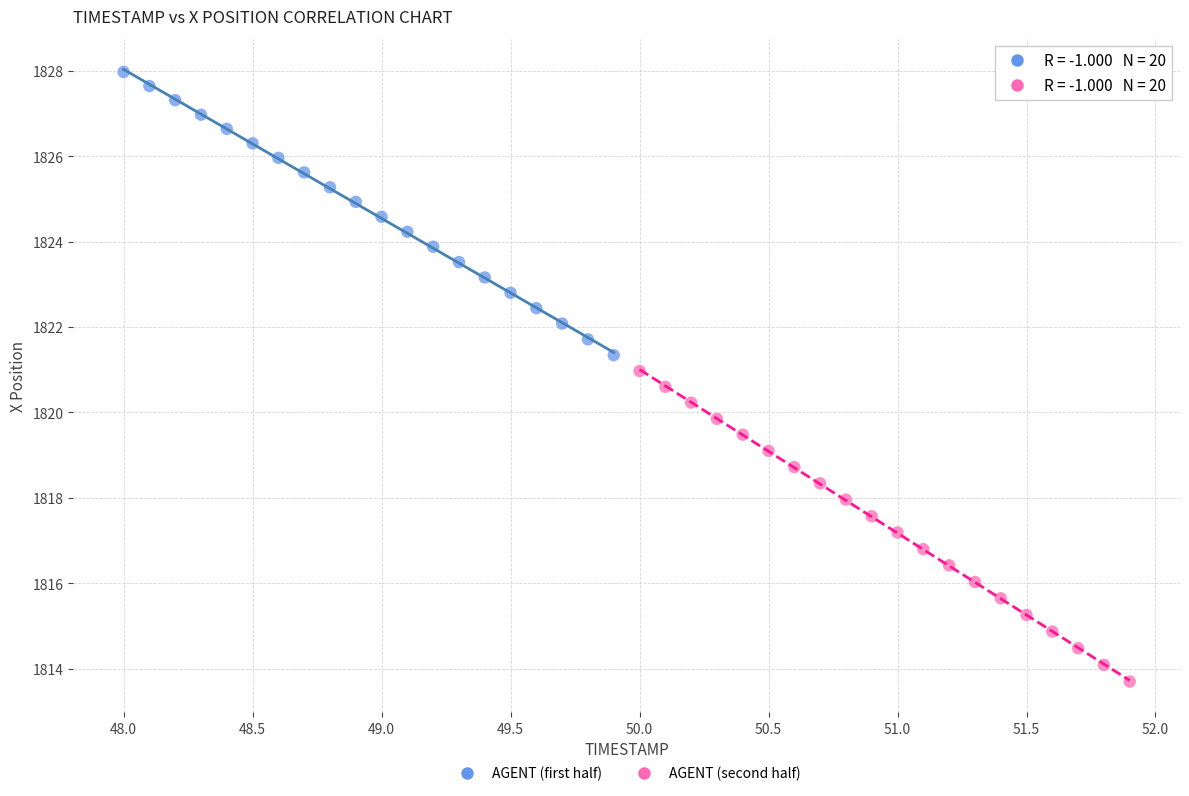

Which series reaches the maximum Y coordinate?

AGENT (first half)